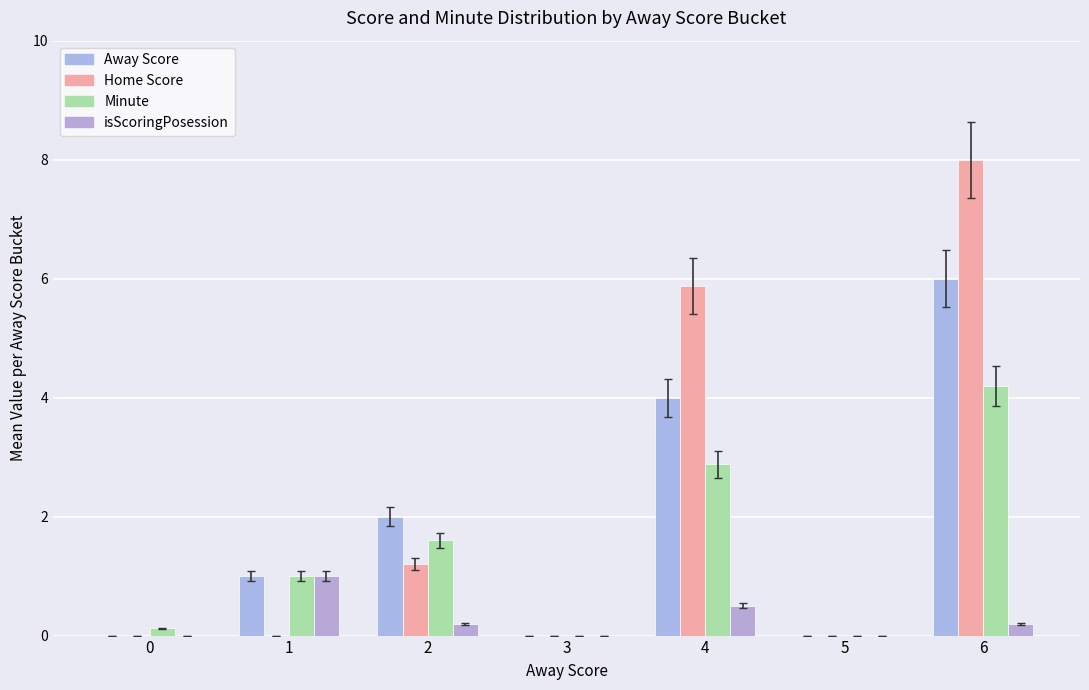

The value of Home Score at 5 is 0.0. True or false?

True